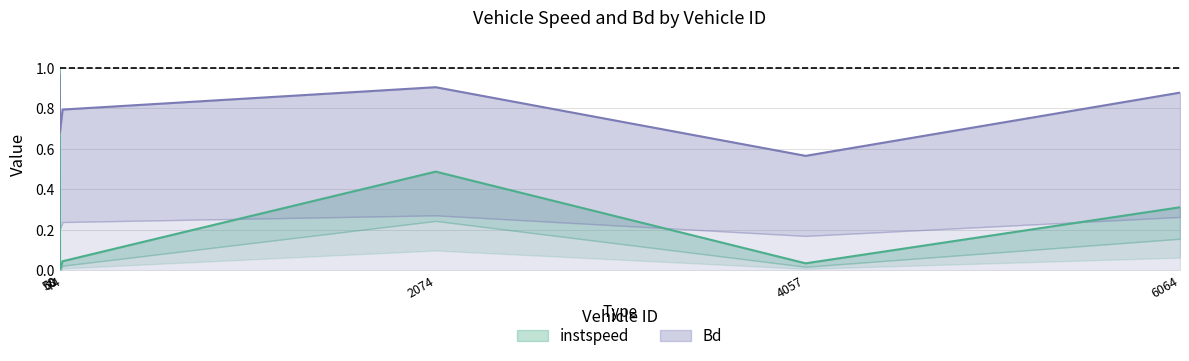

How many categories are shown in the chart?

6